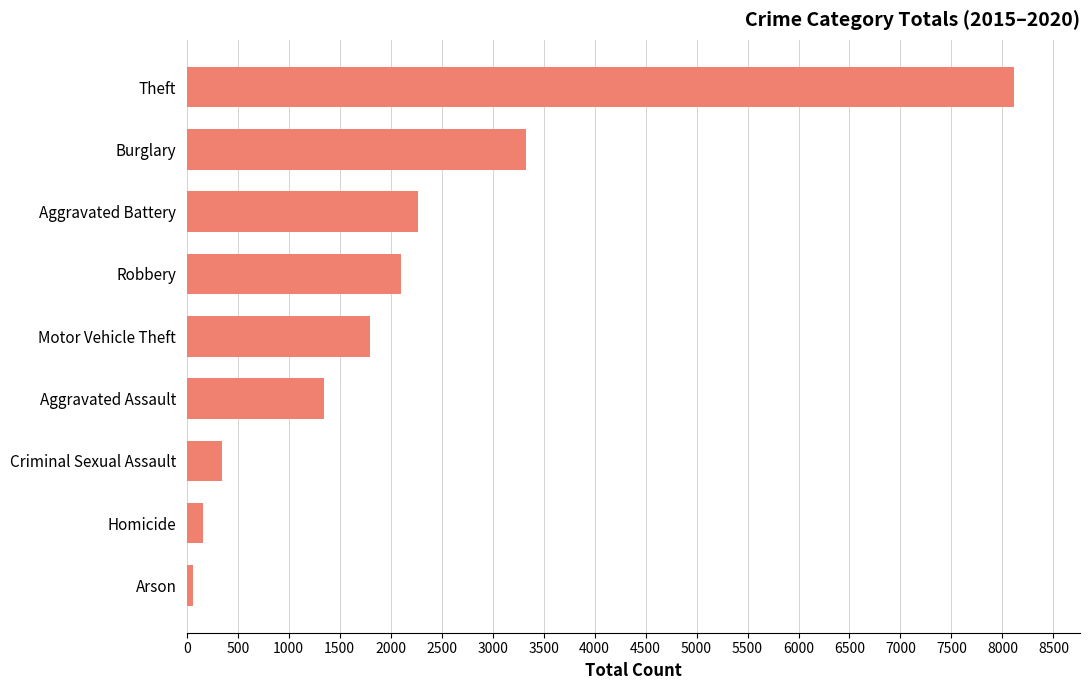

What is the average value?

2168